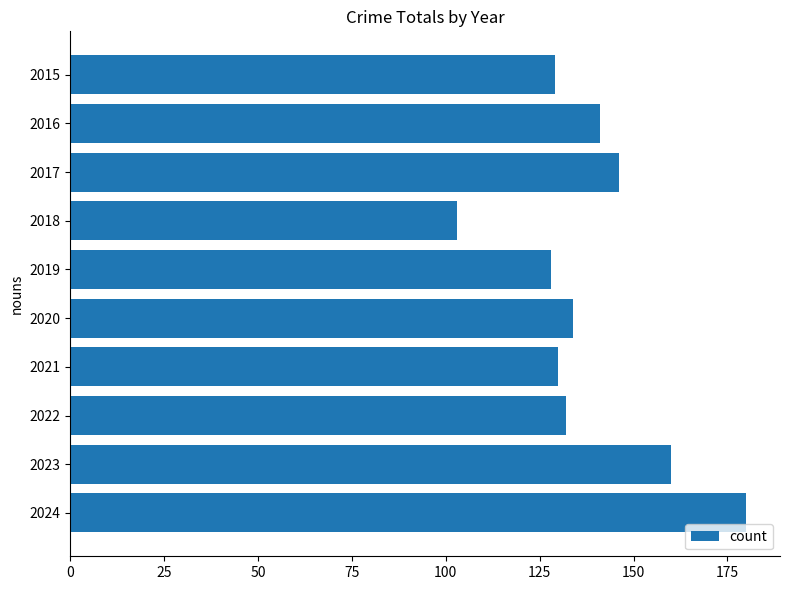

Reading top to bottom, what are all the values shown in this chart?

129	141	146	103	128	134	130	132	160	180